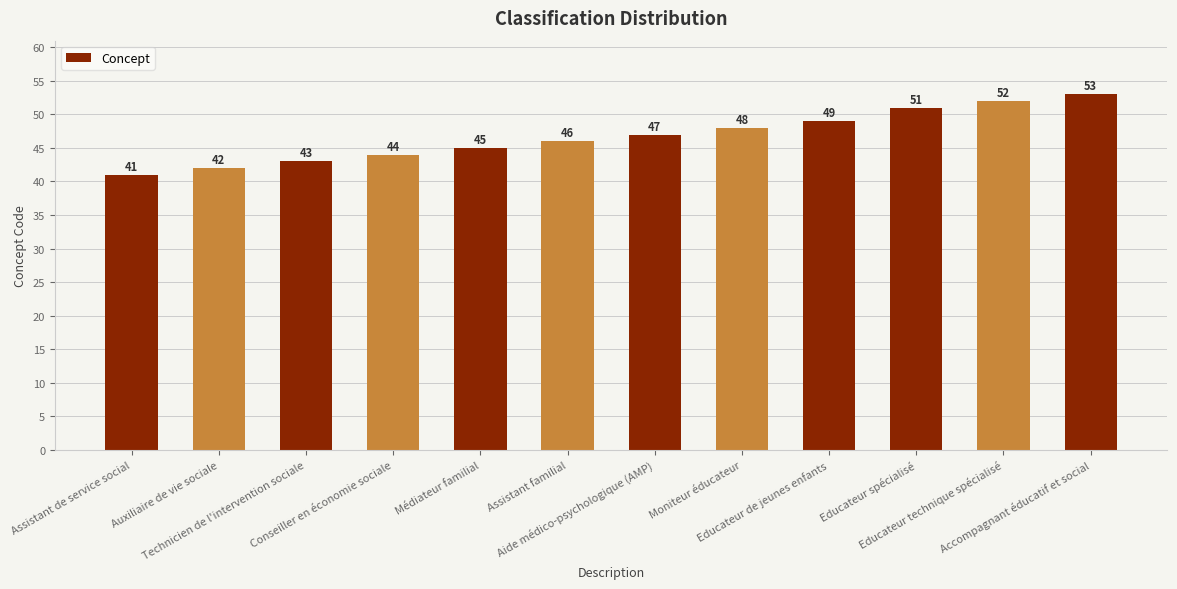

What is the sum of the values at Educateur technique spécialisé and Accompagnant éducatif et social?

105